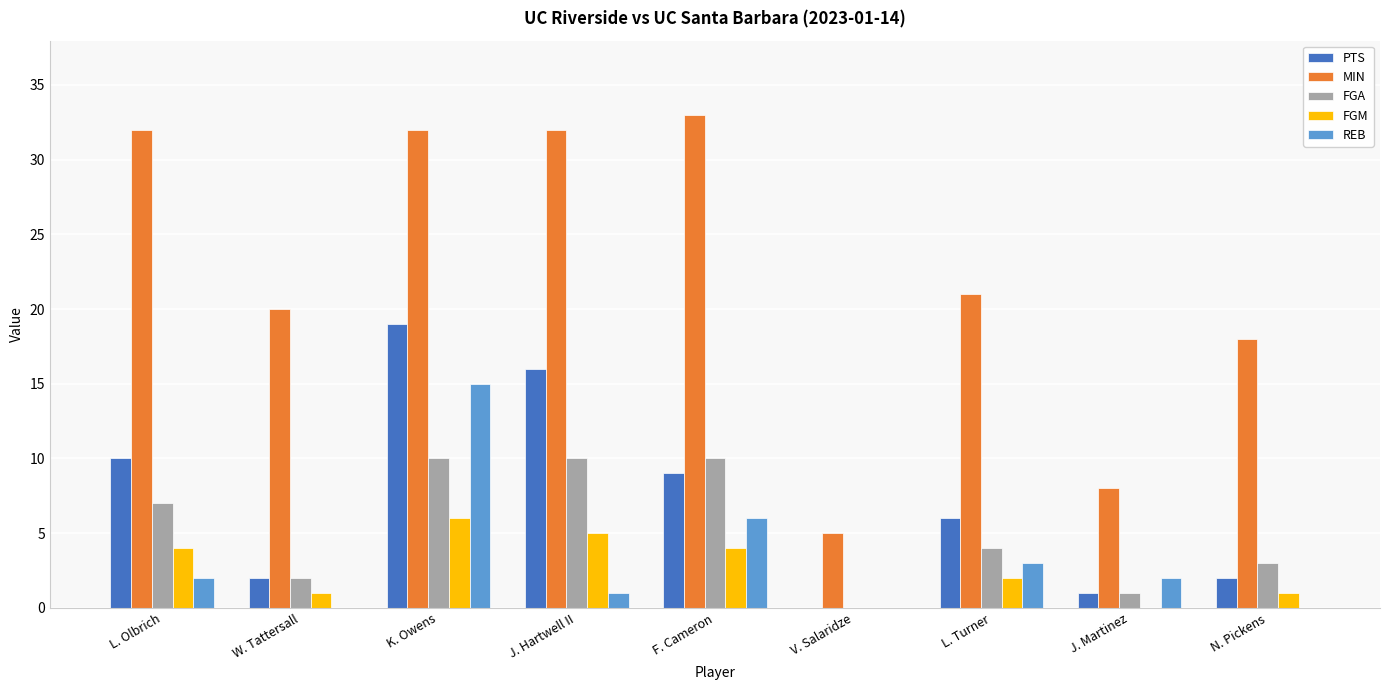

Between L. Olbrich and N. Pickens, which series saw the biggest shift?

MIN